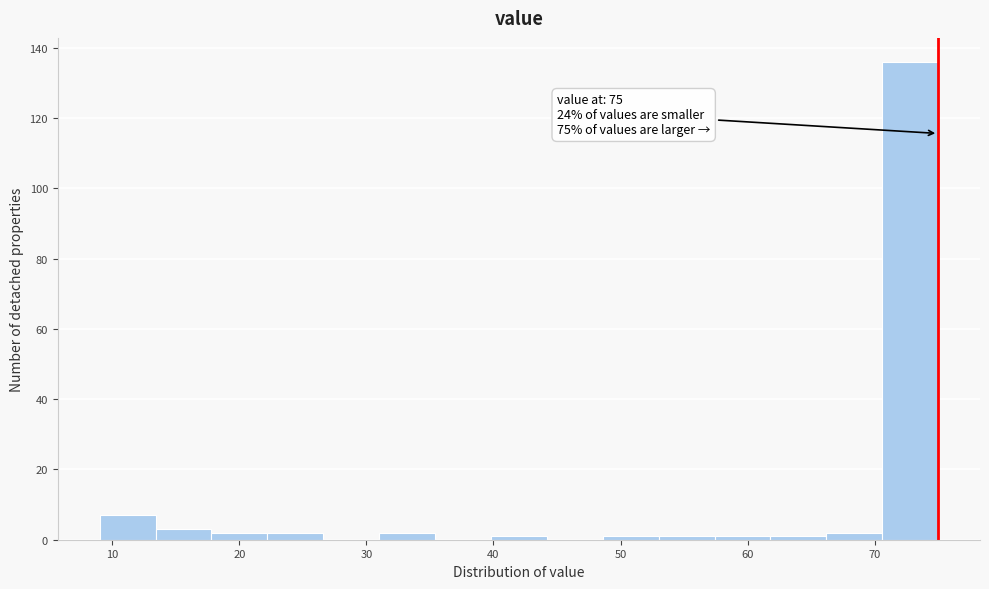

Over which range of the x-axis is the bar tallest?

70.6 to 75.0